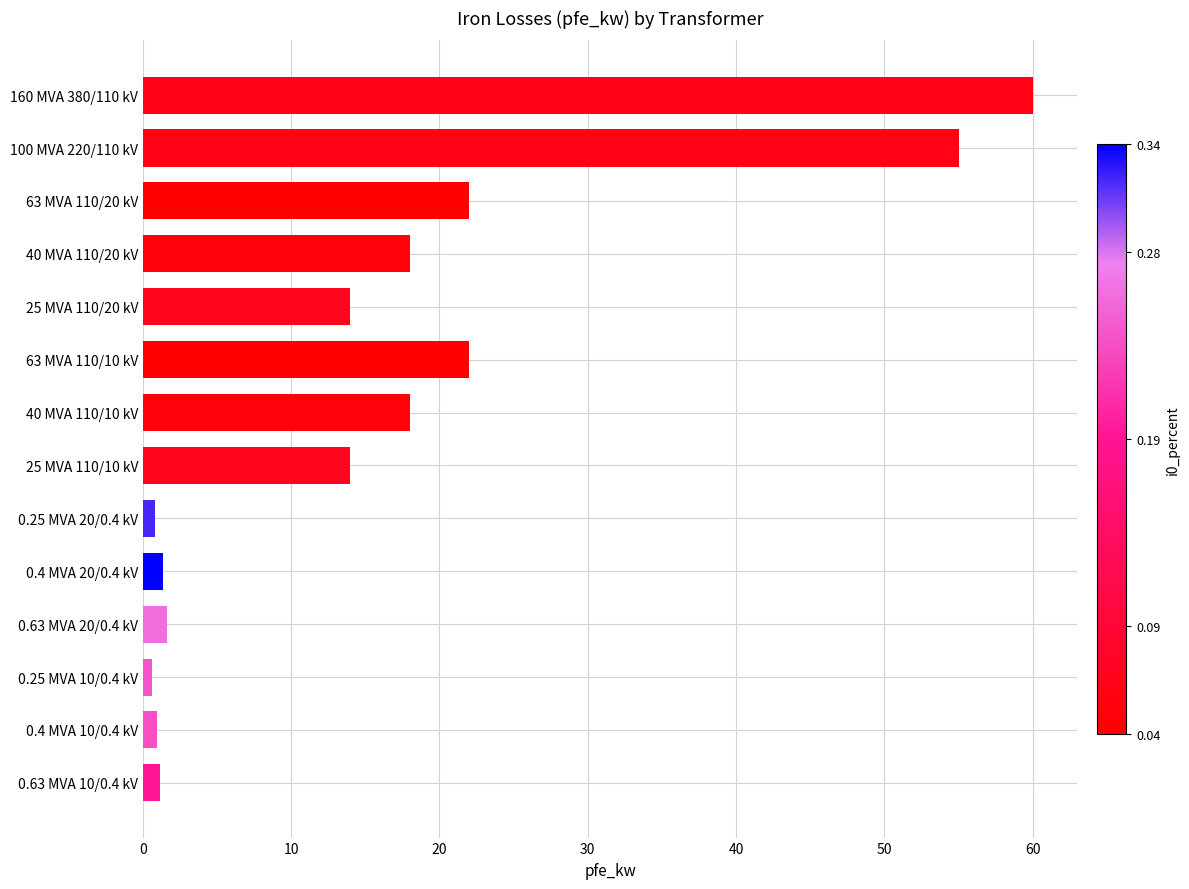

True or false: the data shows 12.3 at 63 MVA 110/10 kV.

False